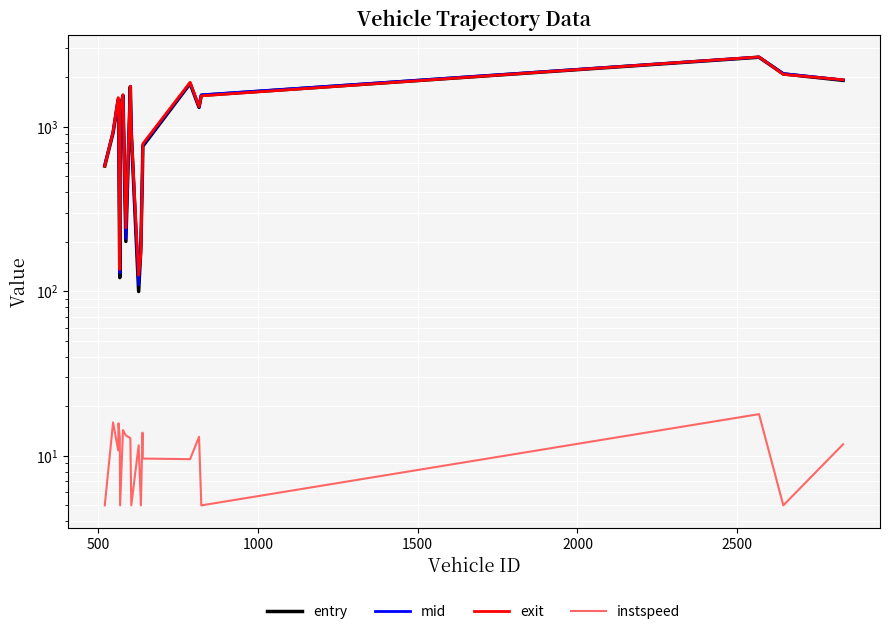

What is the difference between the maximum and minimum values in the mid series?

2543.7